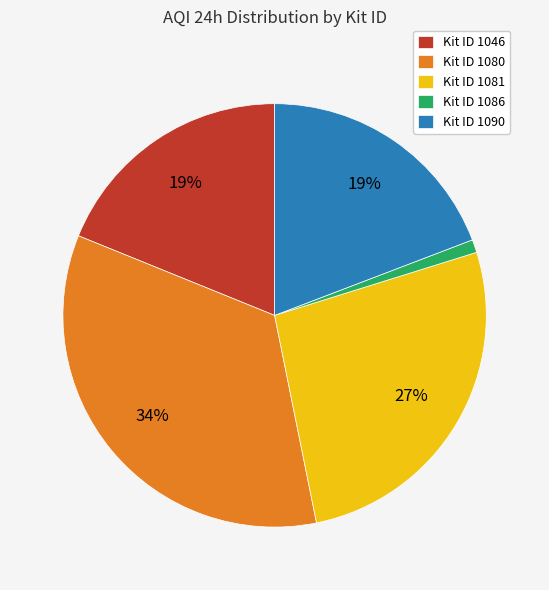

To the nearest percent, what portion does Kit ID 1086 represent?

1%